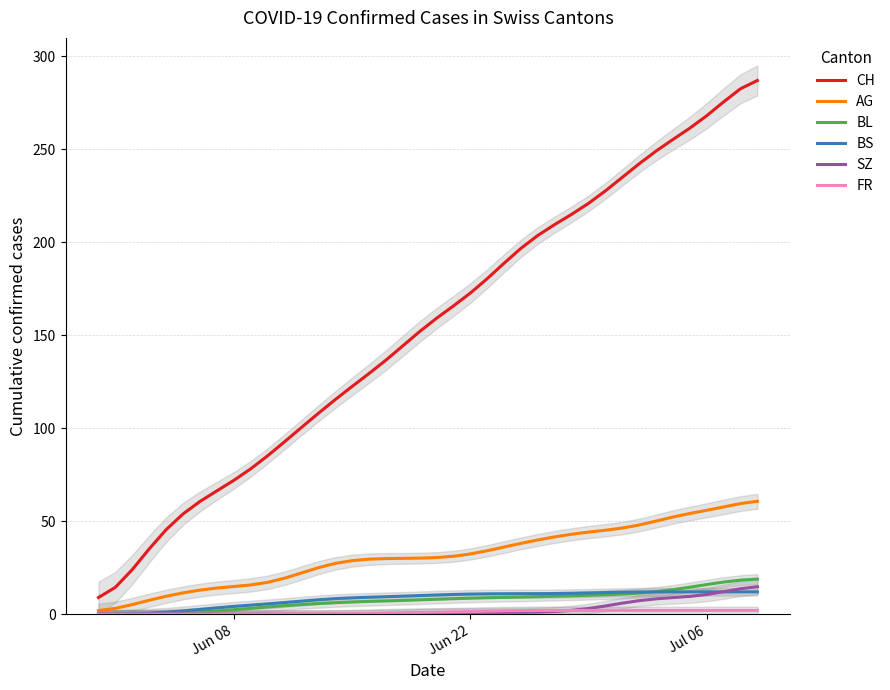

What are all the series names shown in the legend?

CH, AG, BL, BS, SZ, FR